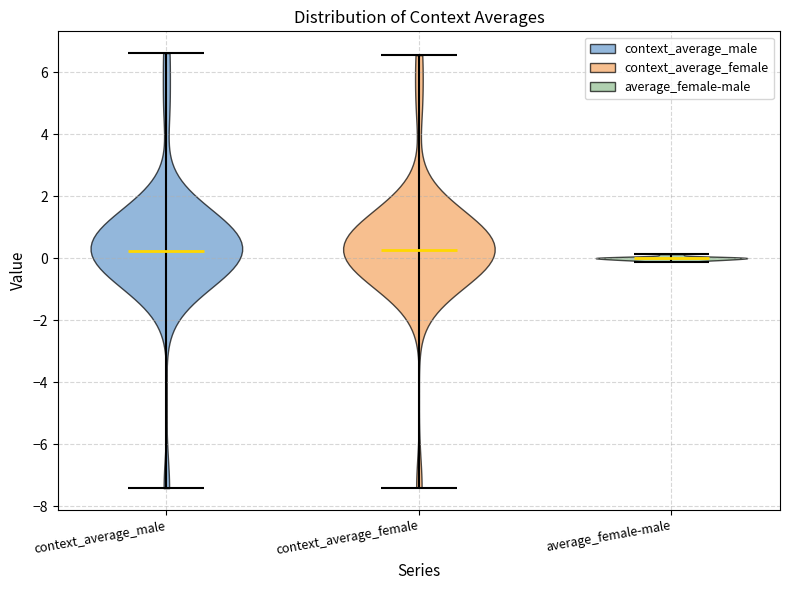

Which violin has the lowest median line?

average_female-male